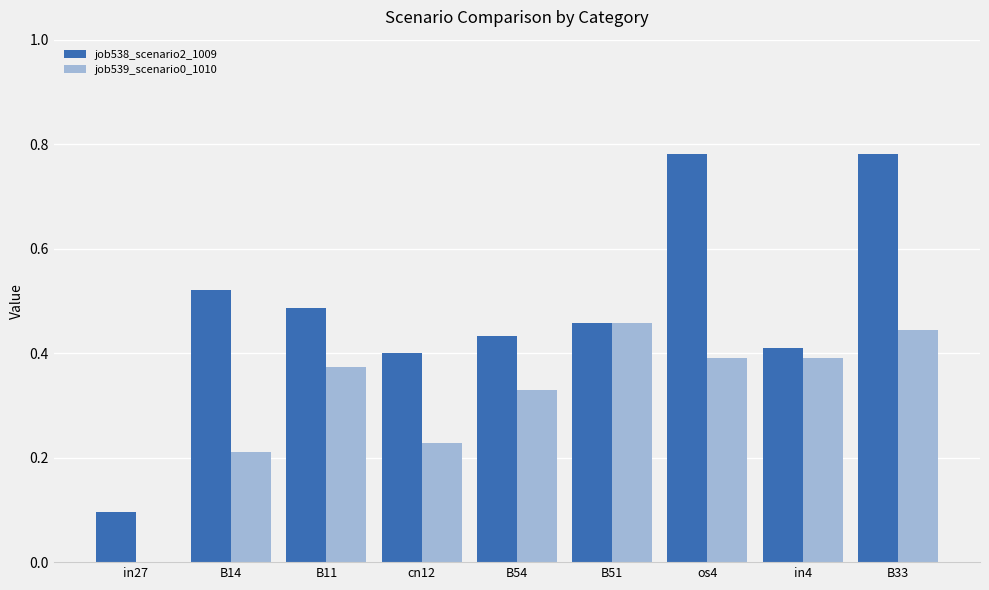

The value of job539_scenario0_1010 at in27 is -0.2. True or false?

False